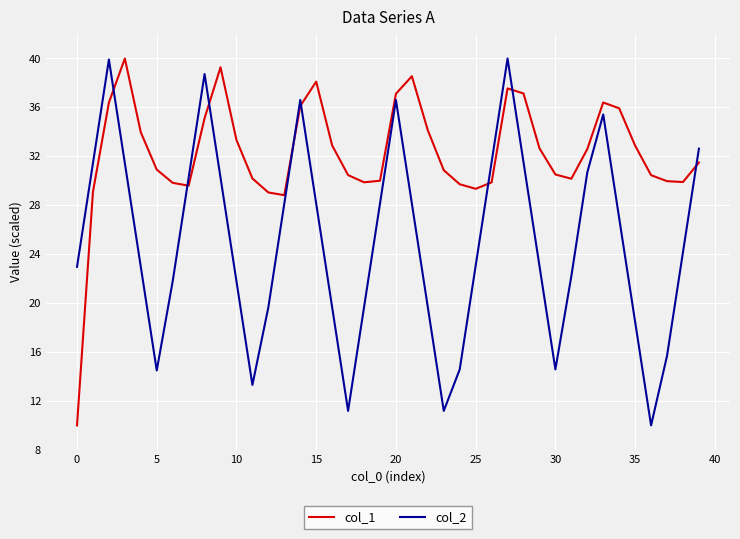

How many interior local peaks does the col_2 series have?

6